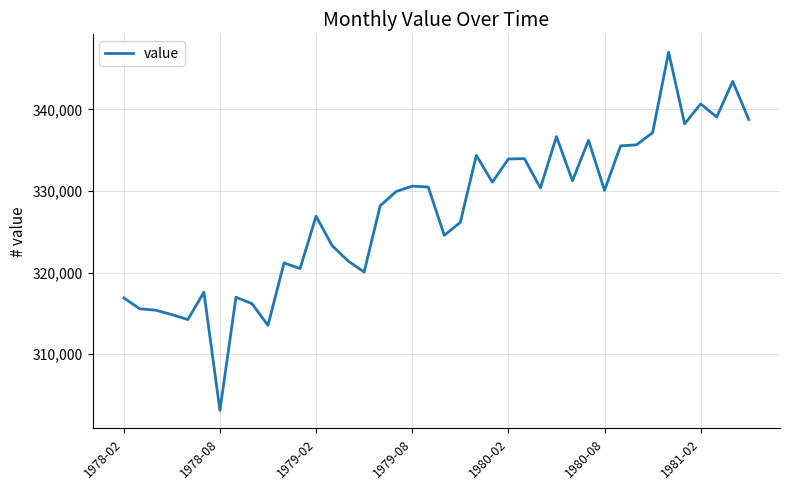

What is the maximum value shown in the chart?

347023